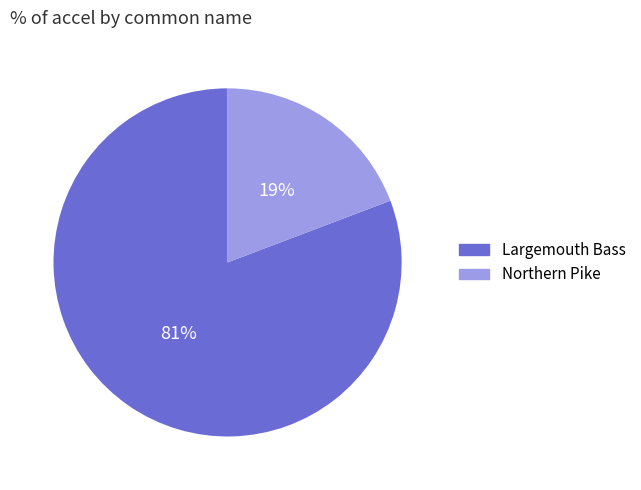

Rank the categories by value from lowest to highest.

Northern Pike, Largemouth Bass